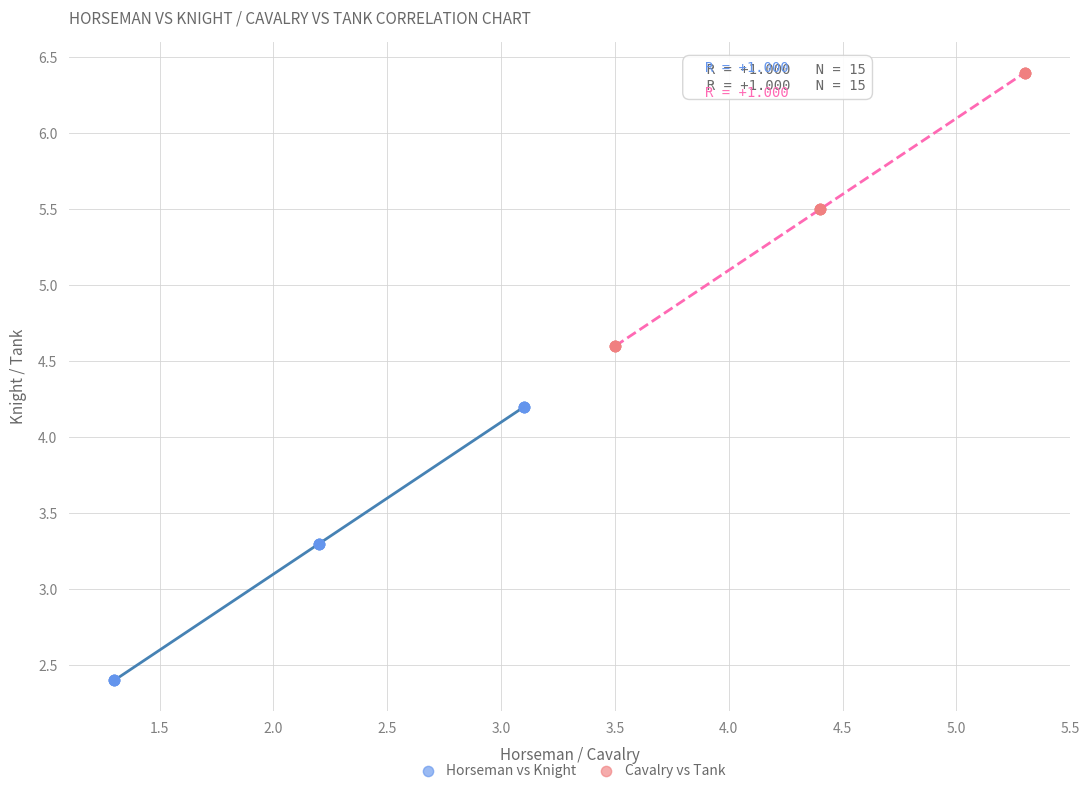

Which series reaches the minimum Y coordinate?

Horseman vs Knight